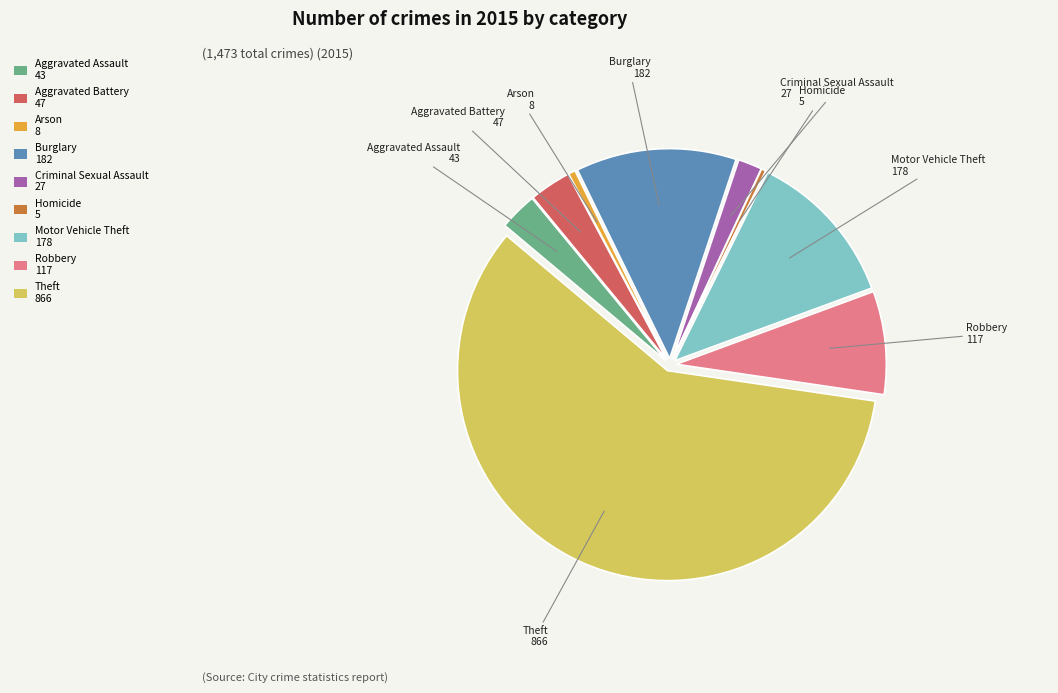

Is the sum of Aggravated Battery 47 and Theft 866 greater than half?

Yes